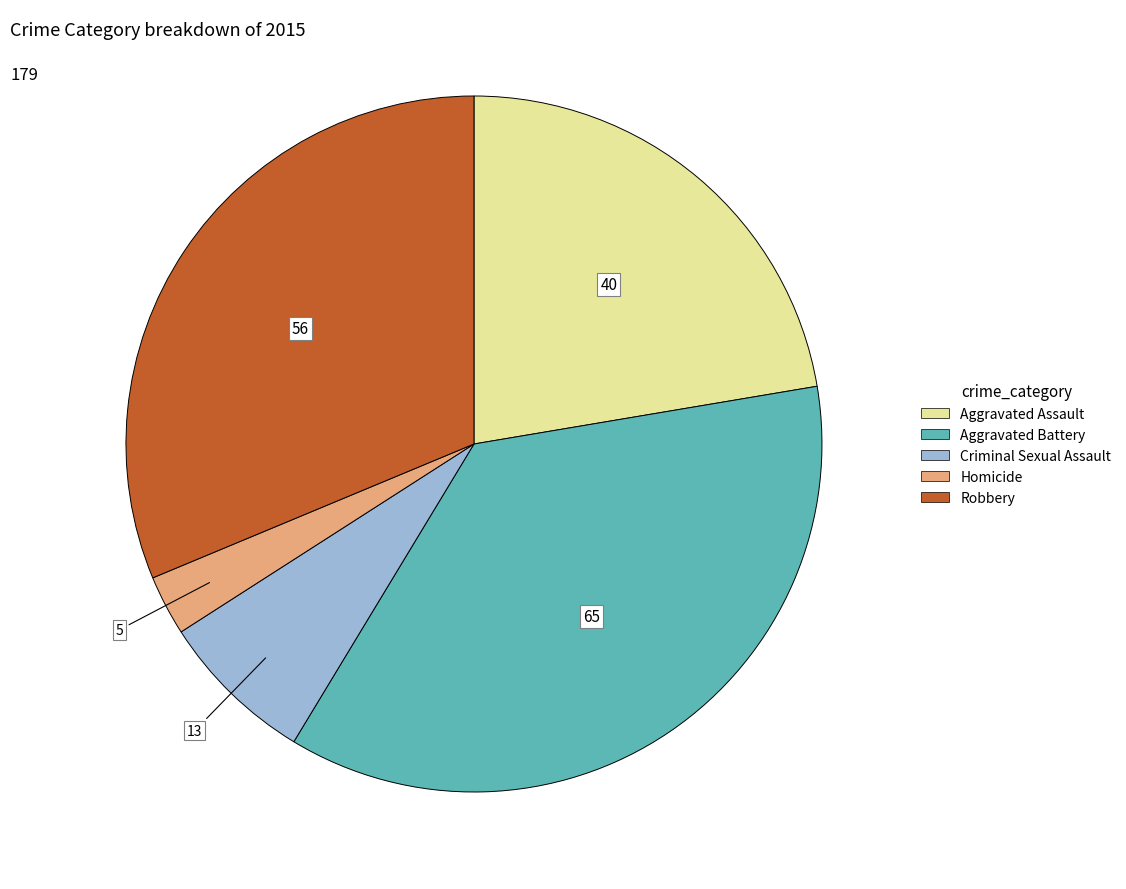

Is there any slice that represents more than half of the pie?

No